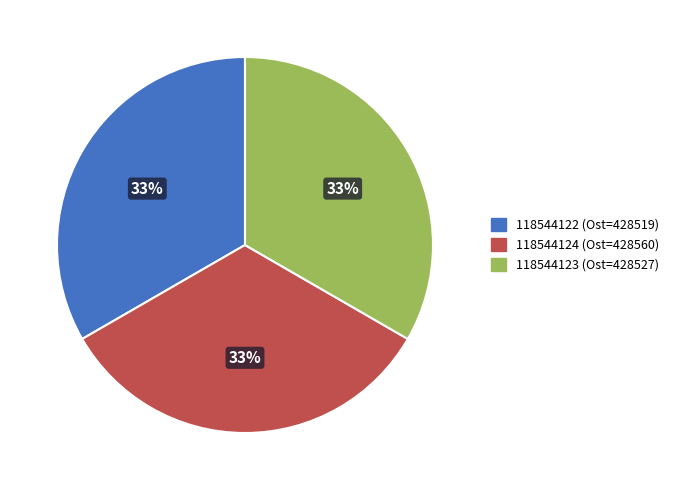

Is 118544123 (Ost=428527) the majority of the pie?

No